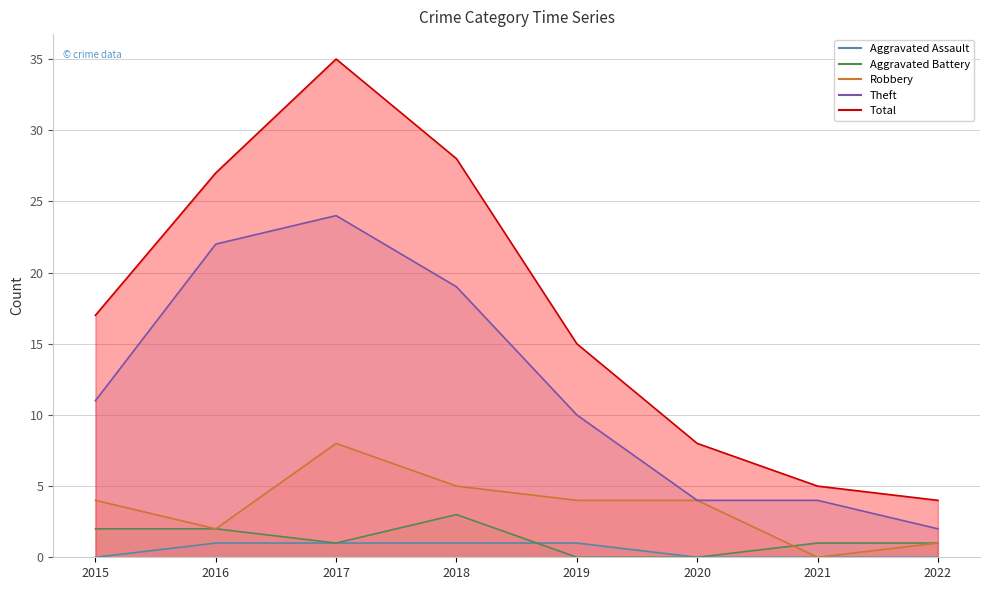

At which category is the sum across all series the highest?

2017